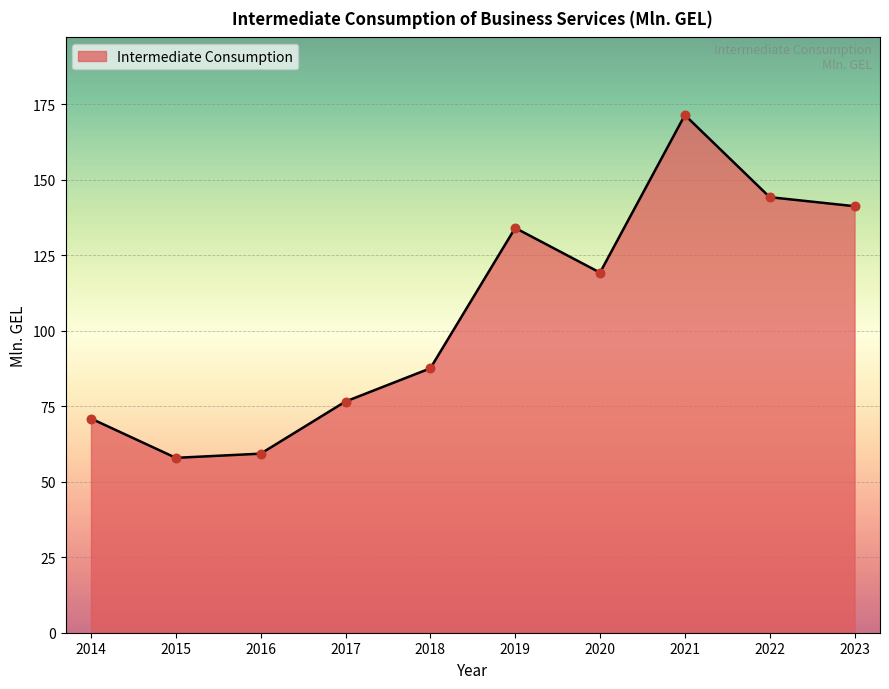

What is the change in value from 2014 to 2015?

-13.0